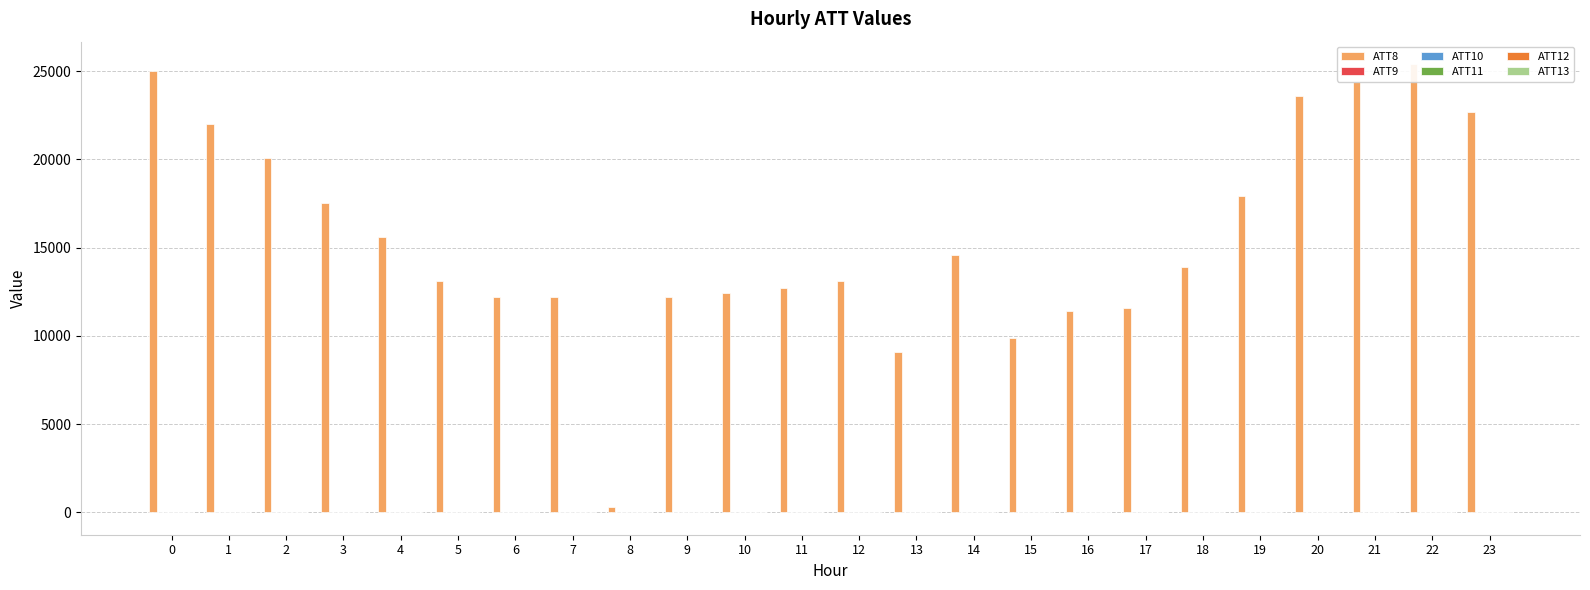

How many values in the ATT10 series are below 13?

12